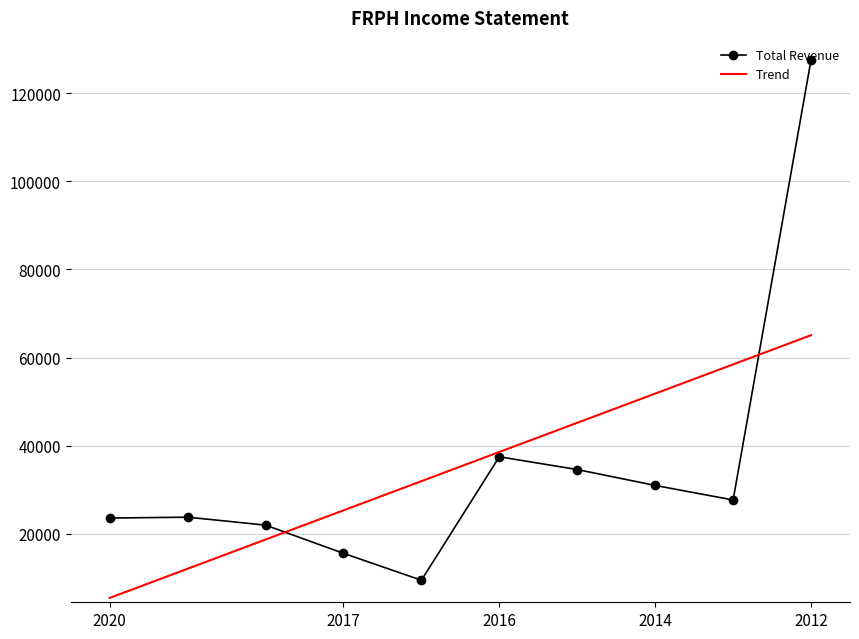

What is the minimum value shown in the chart?

5487.3